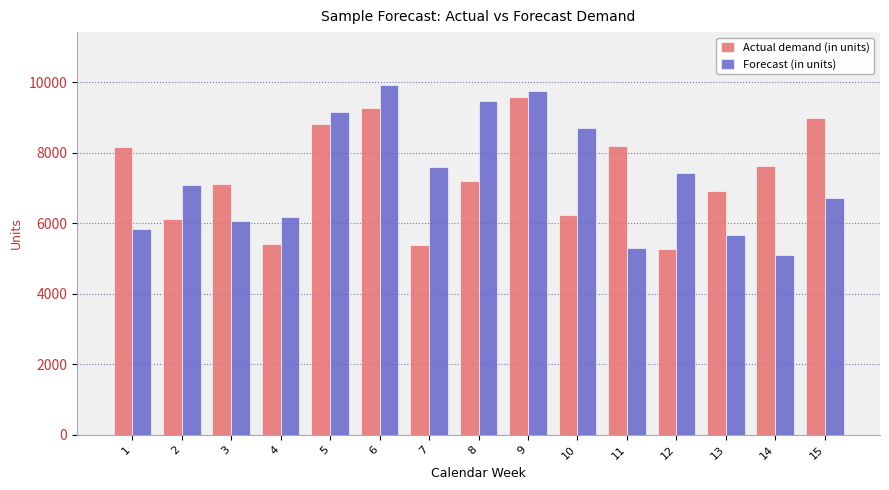

Is it true that Forecast (in units) equals 4946 at 2?

False